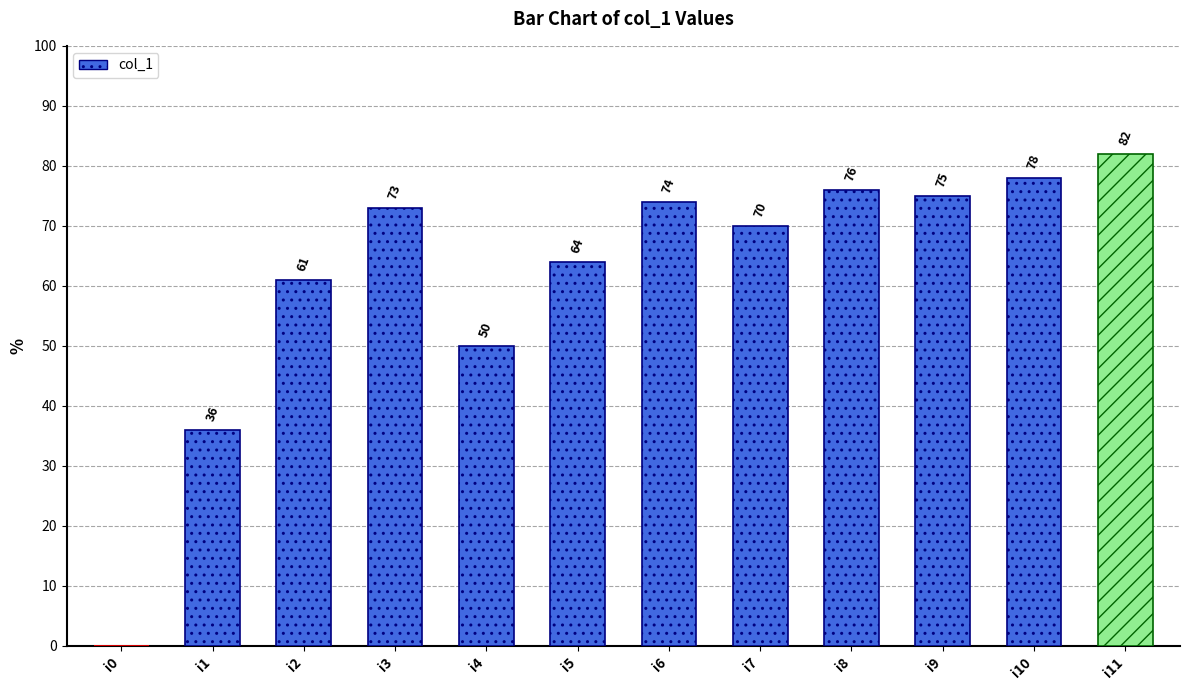

What is the change in value from i1 to i4?

+14